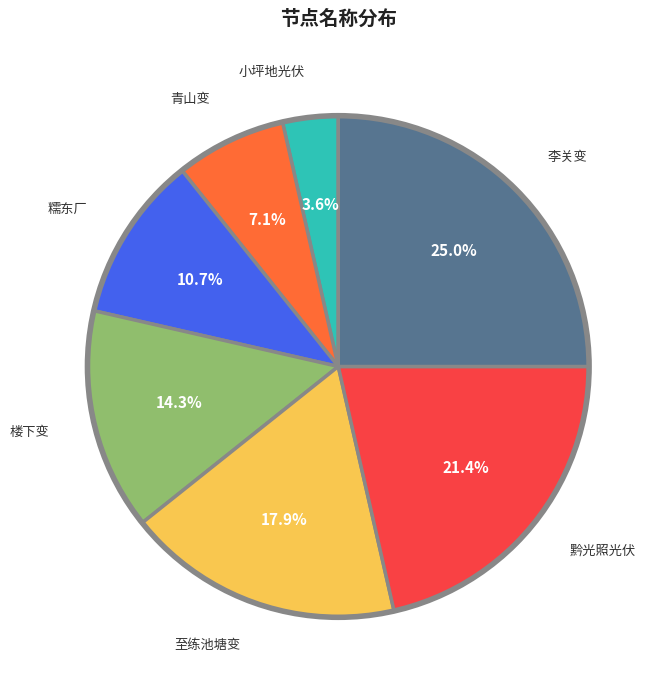

To the nearest percent, what is the difference between the largest and smallest slice percentages?

21%